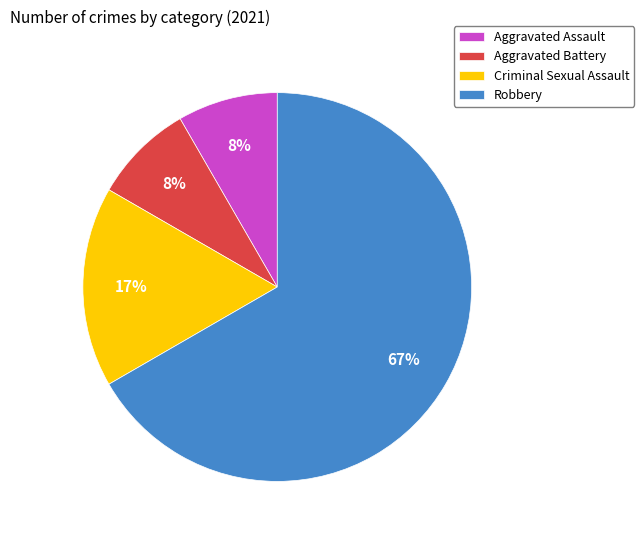

Does Aggravated Battery account for over 50% of the chart?

No